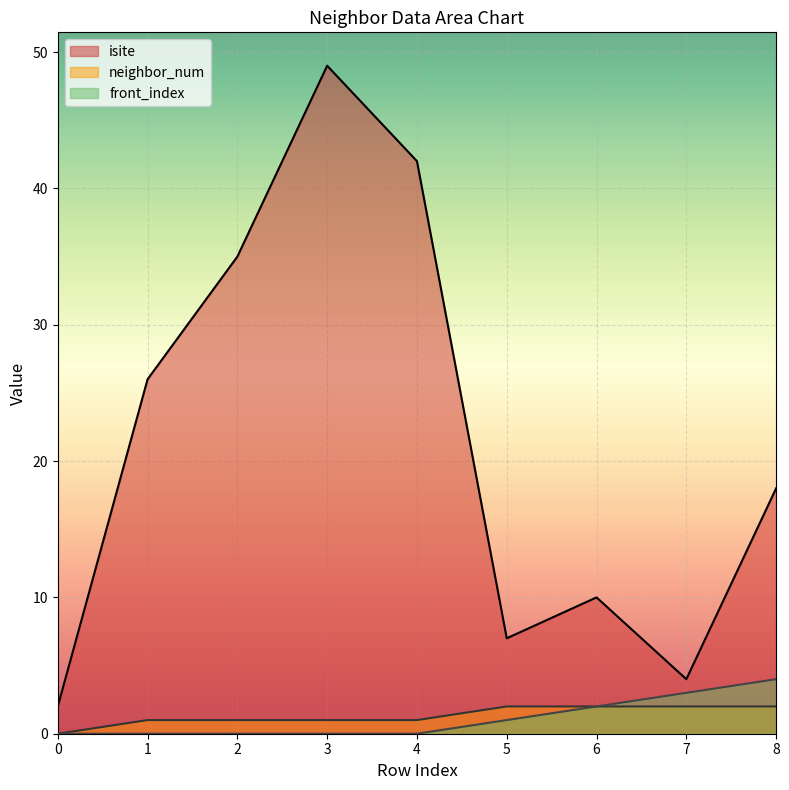

At which category does isite reach its first local valley?

5